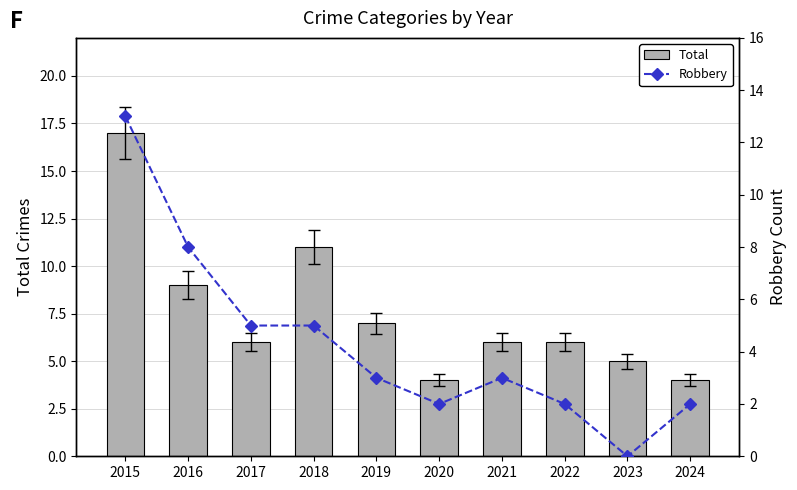

At which category is the sum across all series the highest?

2015